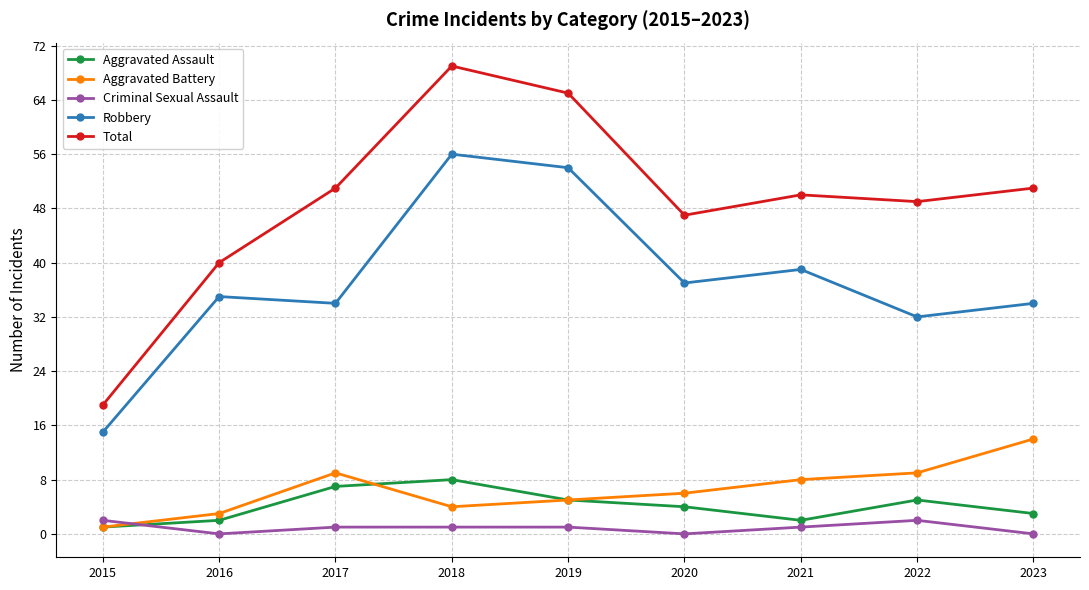

What are all the series names shown in the legend?

Aggravated Assault, Aggravated Battery, Criminal Sexual Assault, Robbery, Total